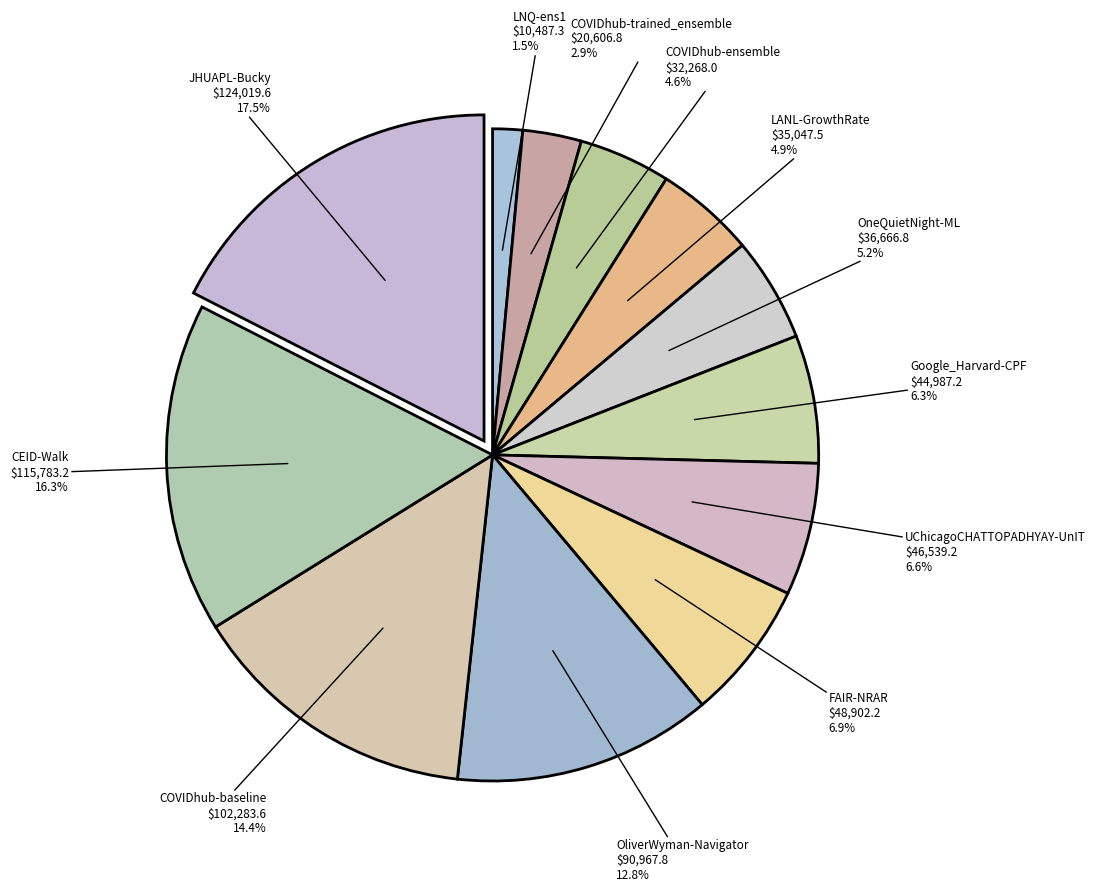

How many slices are in this pie chart?

12